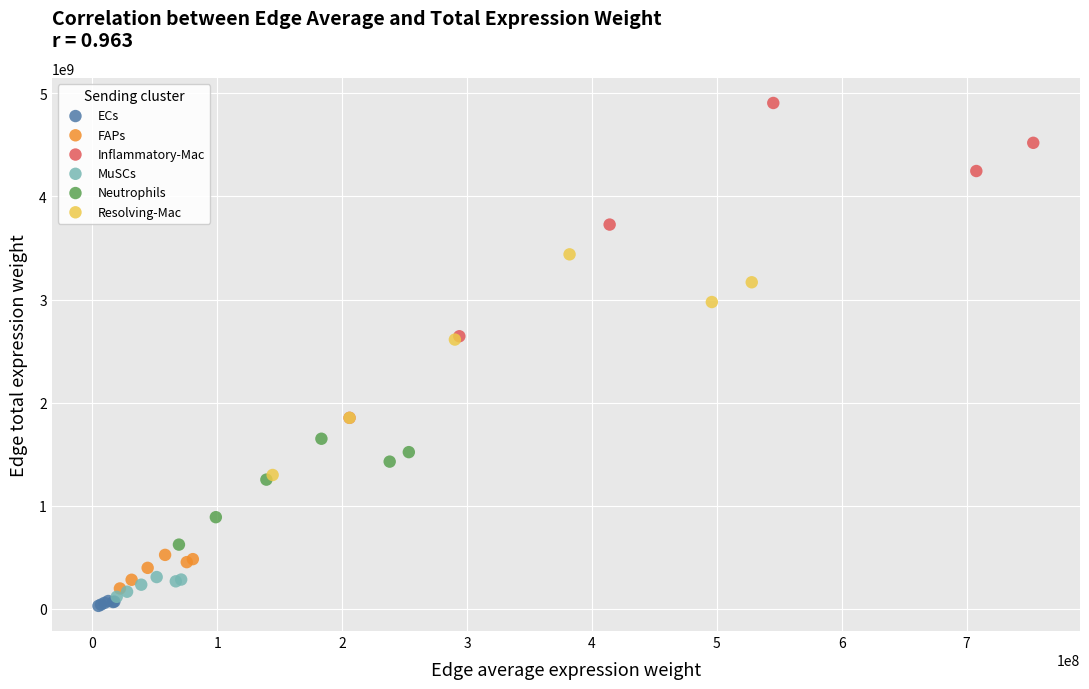

Which series has the widest spread of Y values?

Inflammatory-Mac